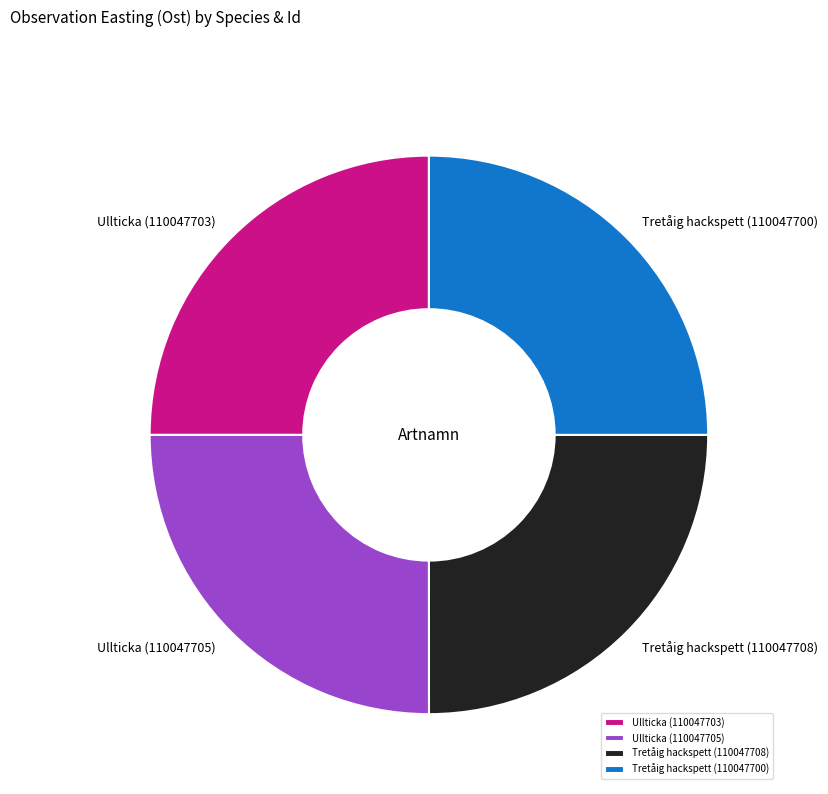

Is Tretåig hackspett (110047700) the majority of the pie?

No